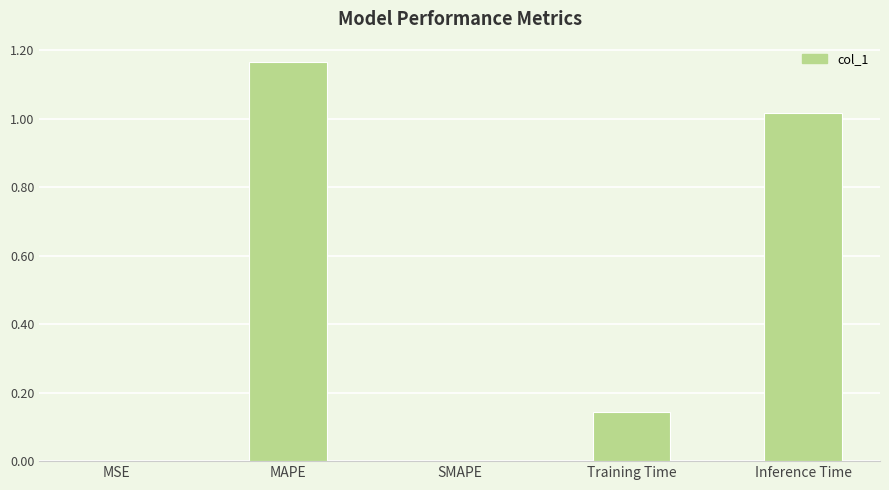

At which category does the chart reach its peak across all series?

MAPE